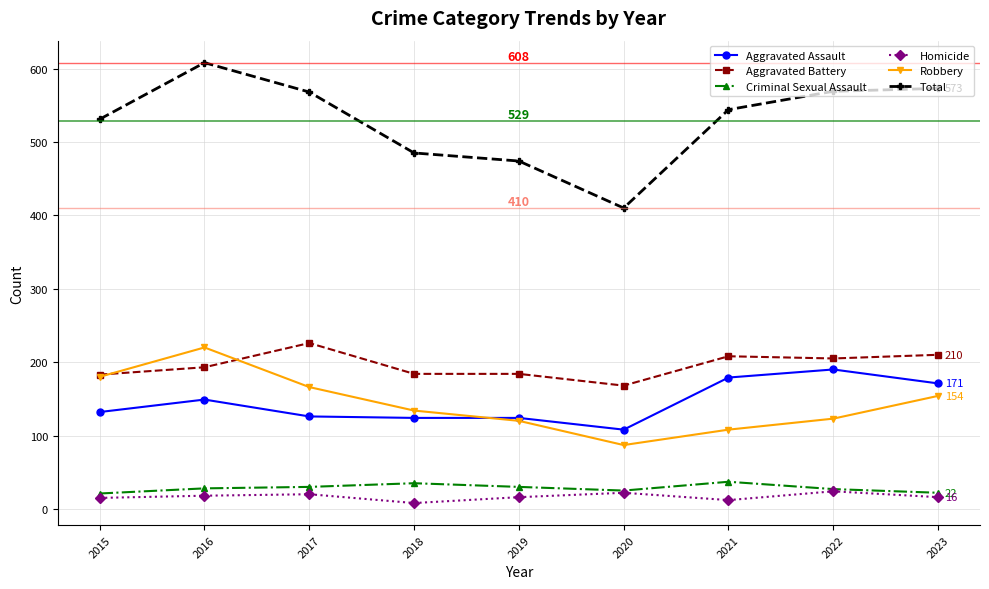

True or false: Aggravated Battery and Homicide cross at least once.

False